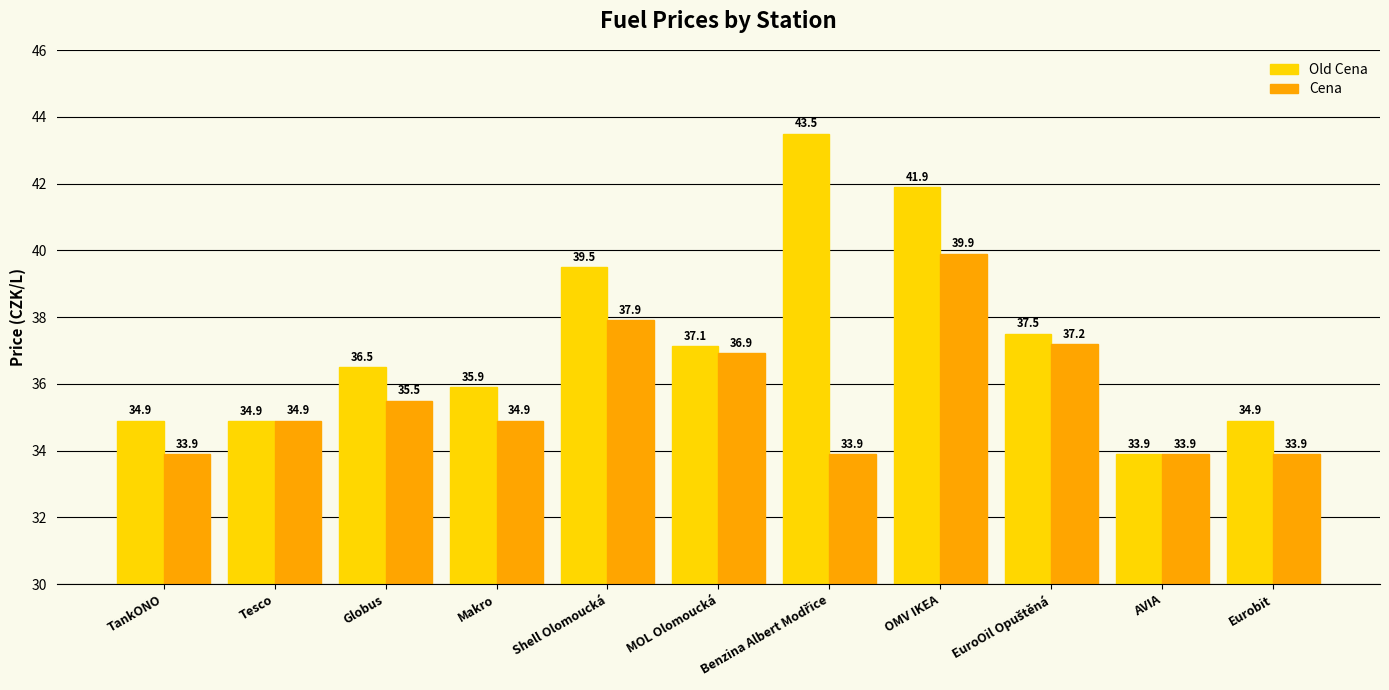

What position from the right is Tesco?

10